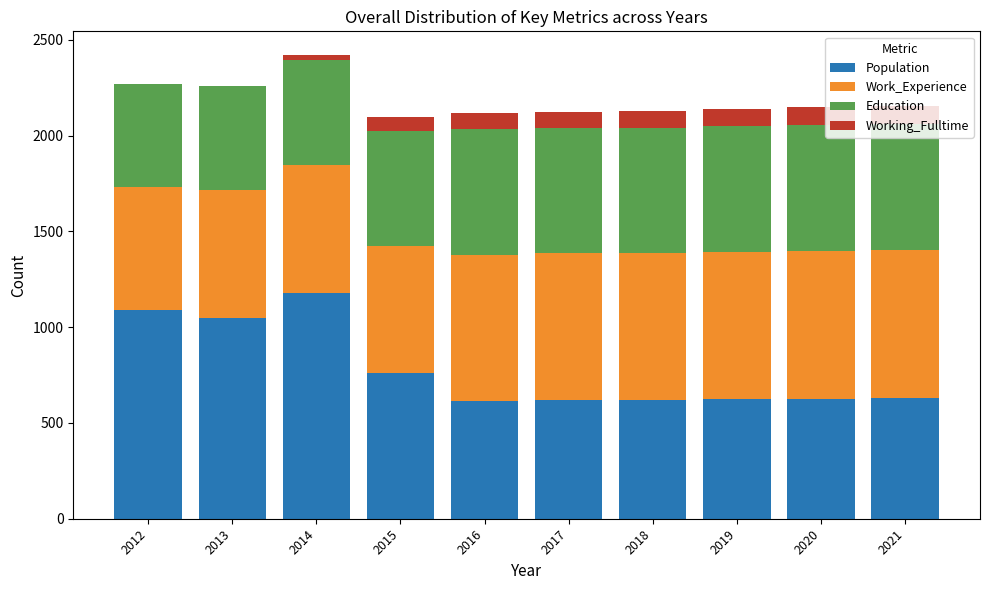

True or false: Population has a value of 1179 at 2014.

True